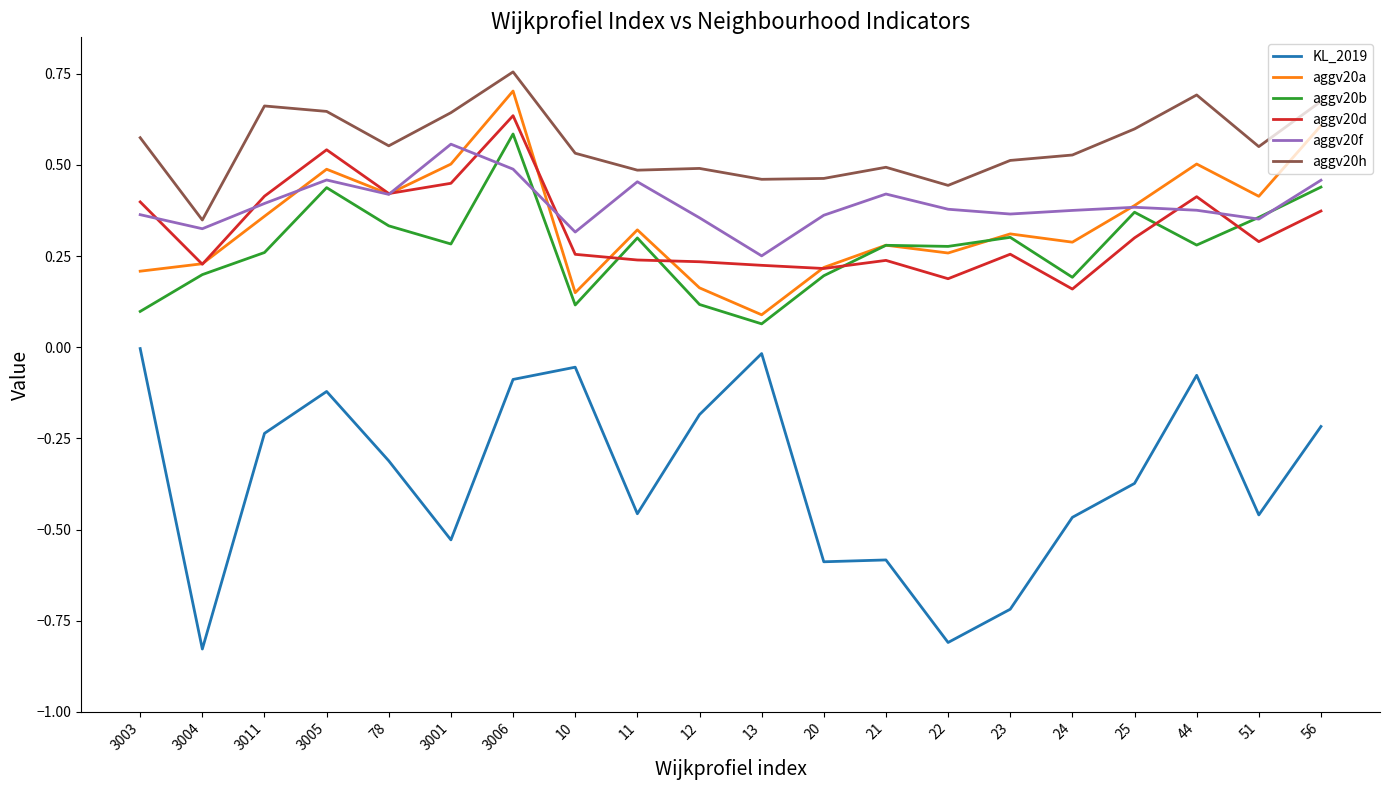

At which category is the sum across all series the highest?

3006